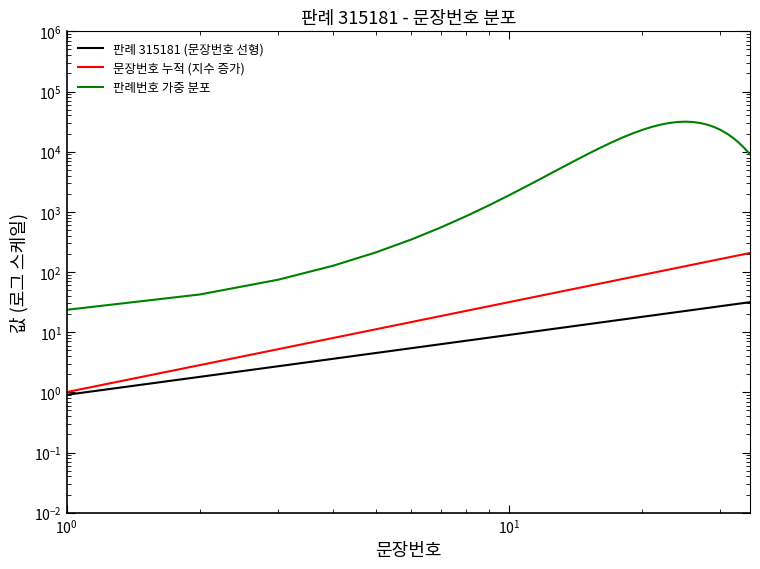

Is the value of 판례 315181 (문장번호 선형) at 12 greater than the value of 판례번호 가중 분포 at 18?

No